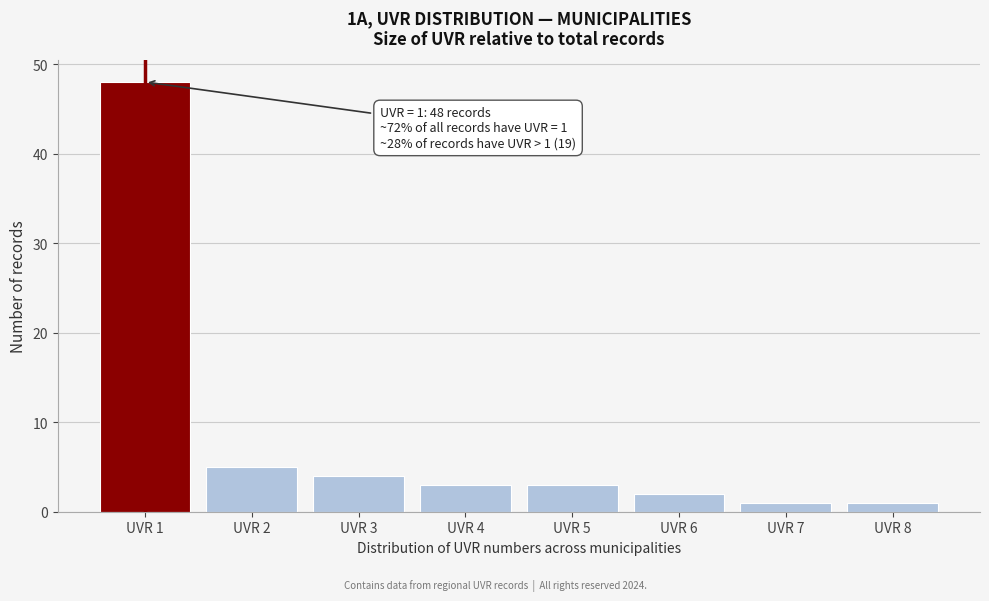

Reading right to left, extract all data points from this chart.

1	1	2	3	3	4	5	48